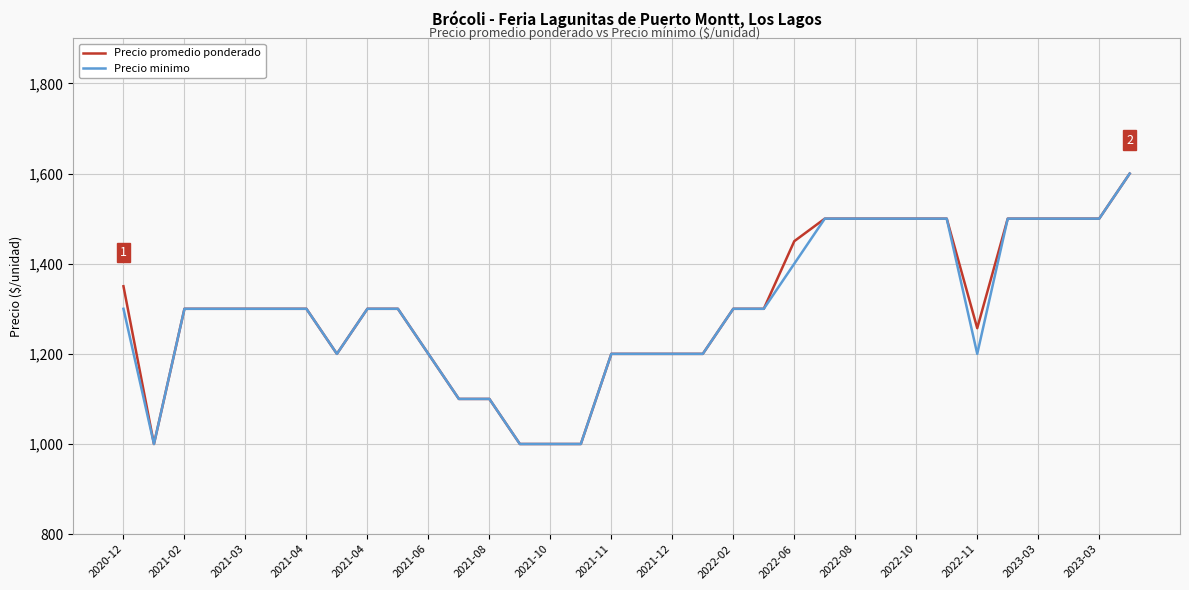

What is the highest value of the Precio promedio ponderado series?

1600